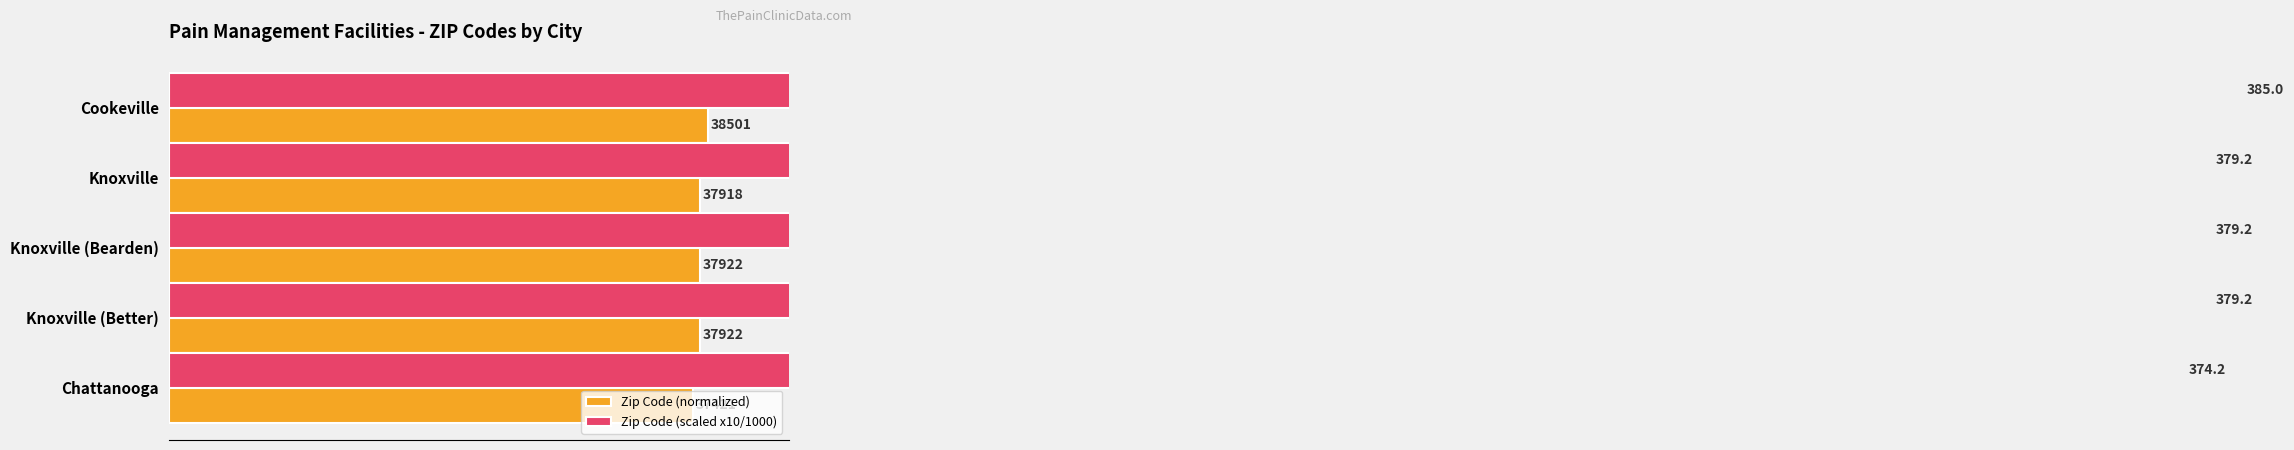

Is the value of Zip Code (scaled x10/1000) at 60 greater than the value of Zip Code (normalized) at 0?

Yes